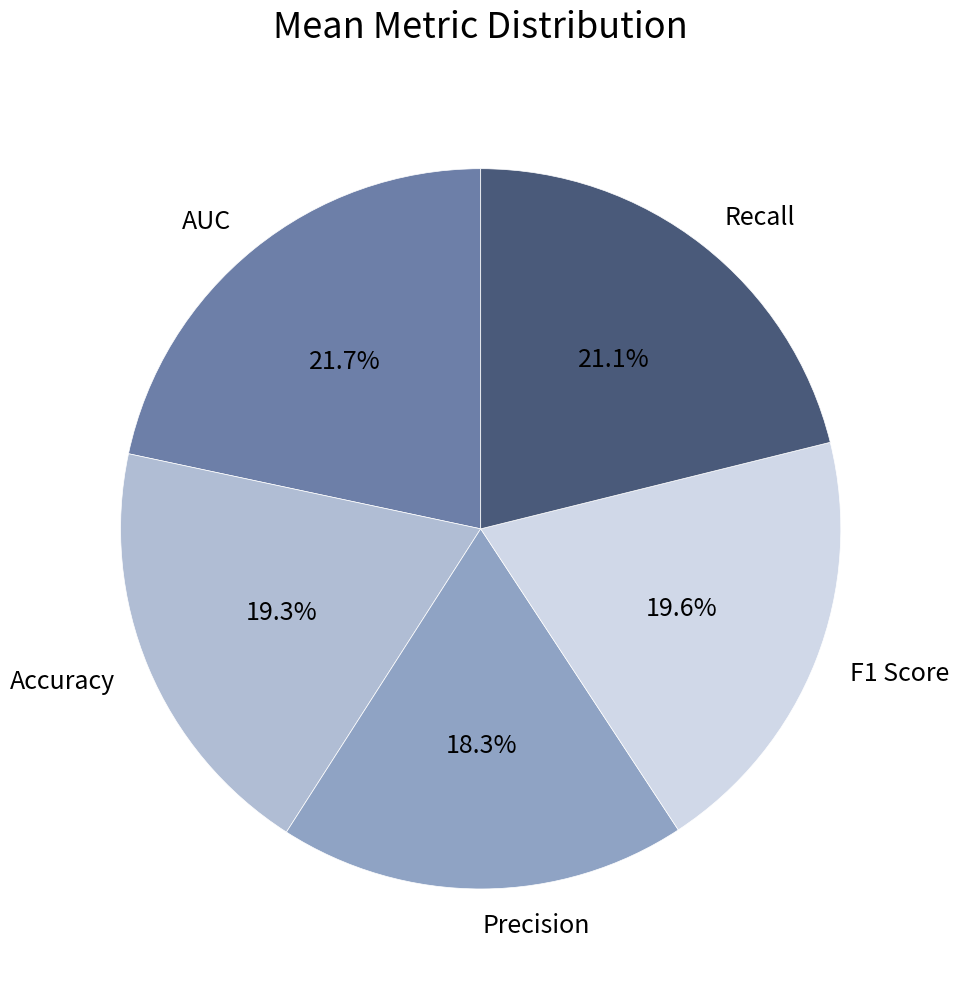

Which slice is the smallest?

Precision